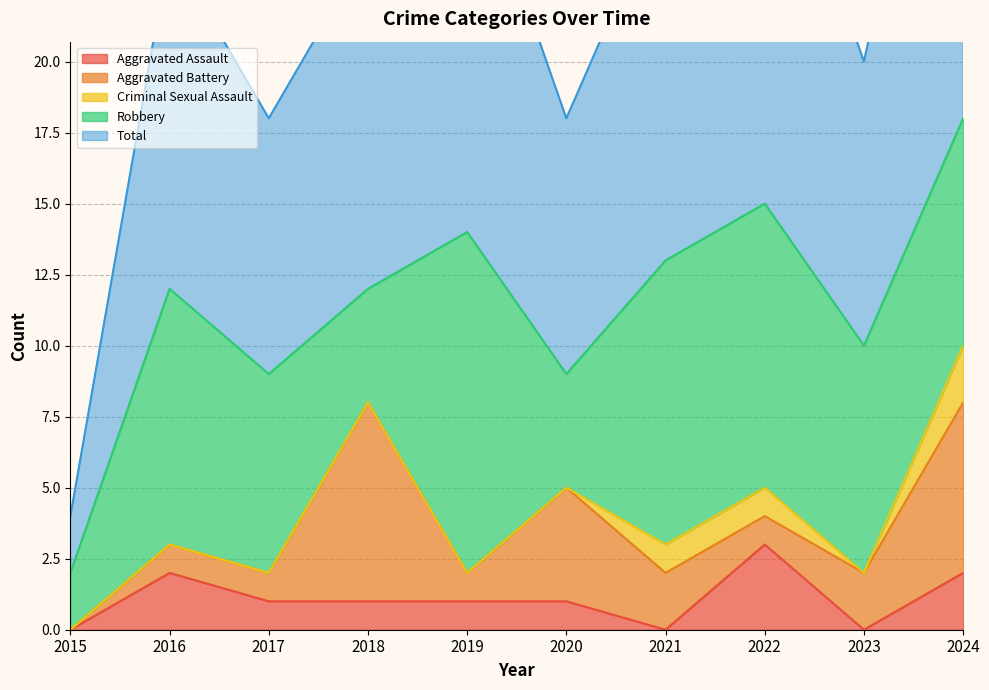

At 2021, list the series in order from smallest to largest.

Aggravated Assault, Criminal Sexual Assault, Aggravated Battery, Robbery, Total